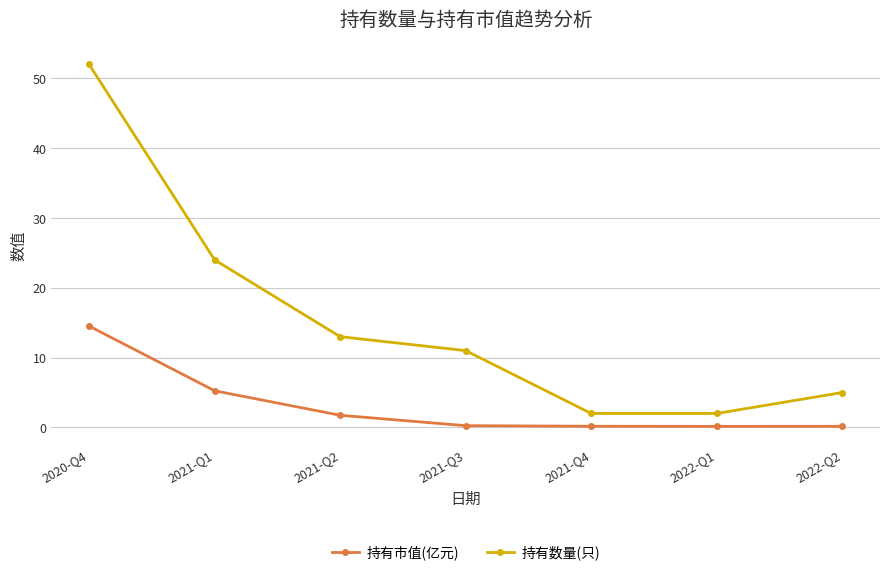

What is the greatest value displayed?

52.0